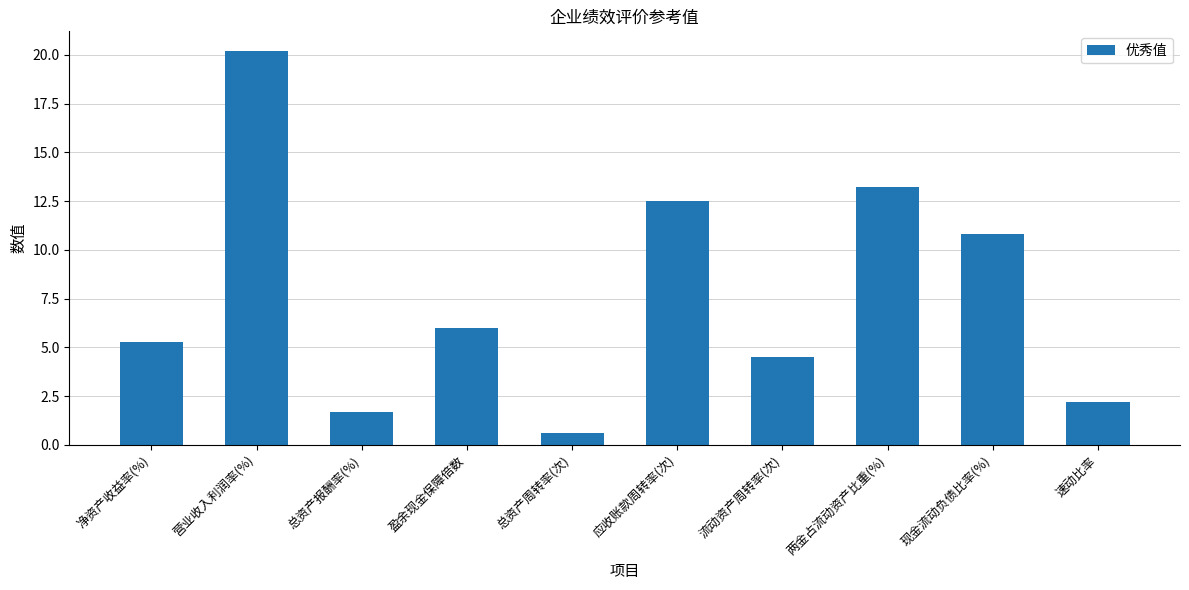

What is the sum of the values at 净资产收益率(%) and 流动资产周转率(次)?

9.8